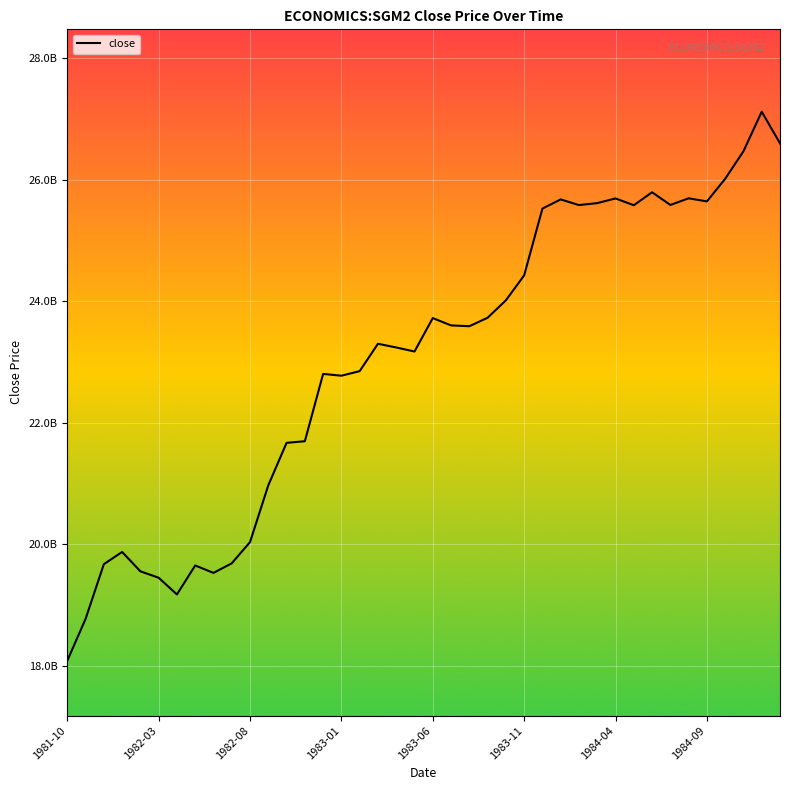

Where is the data nearest to the value 22601200000?

1983-01